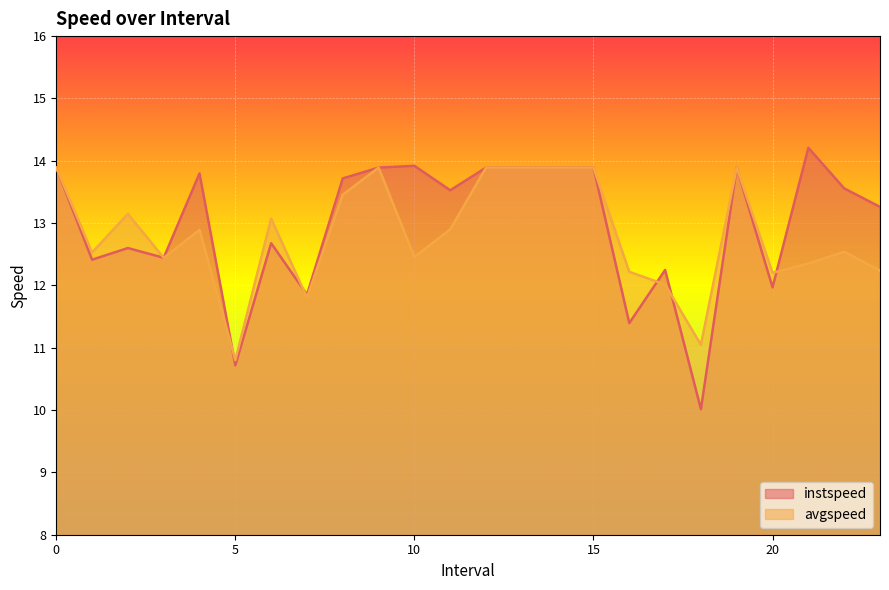

What is the minimum value shown in the chart?

10.0